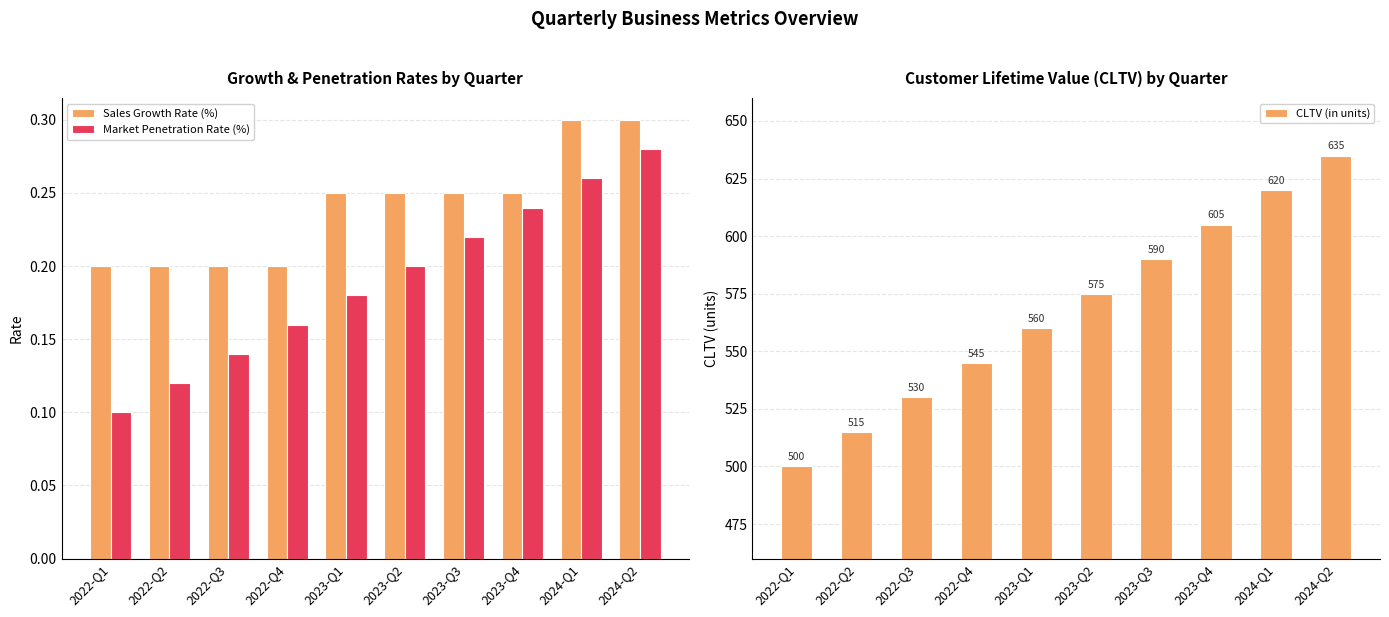

What is the label of the 6th bar from the right?

2023-Q1